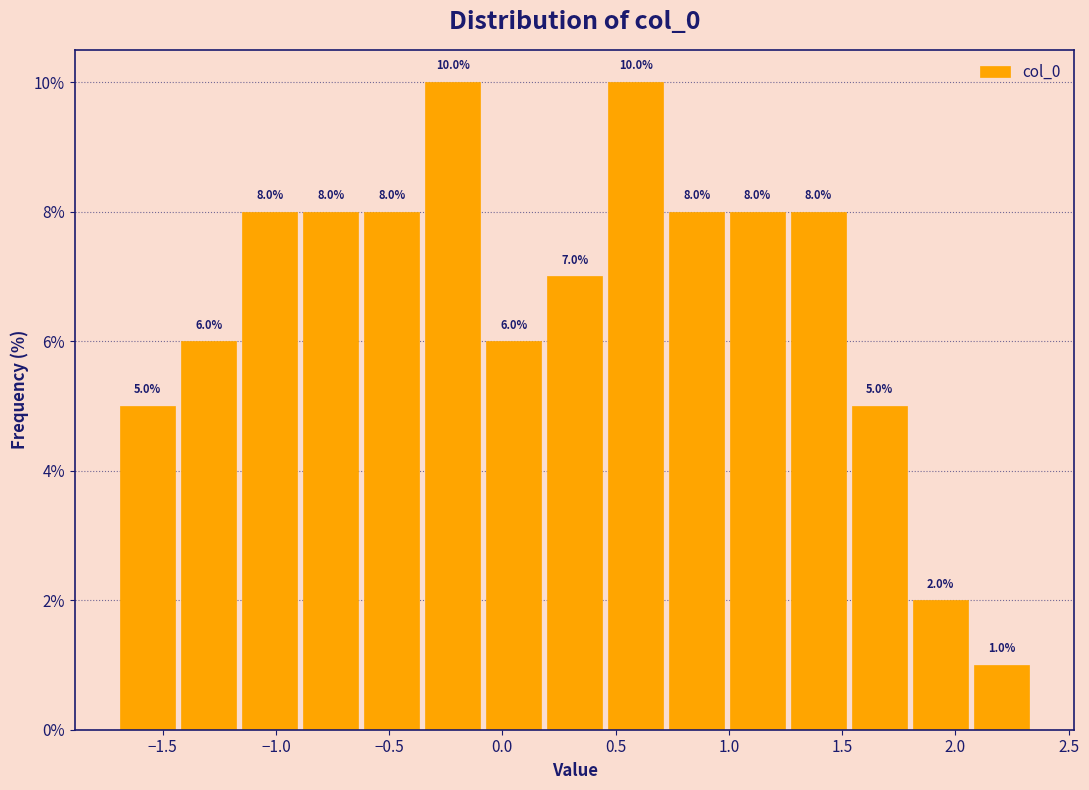

How tall is the bar that spans 1.80 to 2.05 on the x-axis? The bar edges are not printed on the chart, so give them approximately, as read against the axis.

2.0